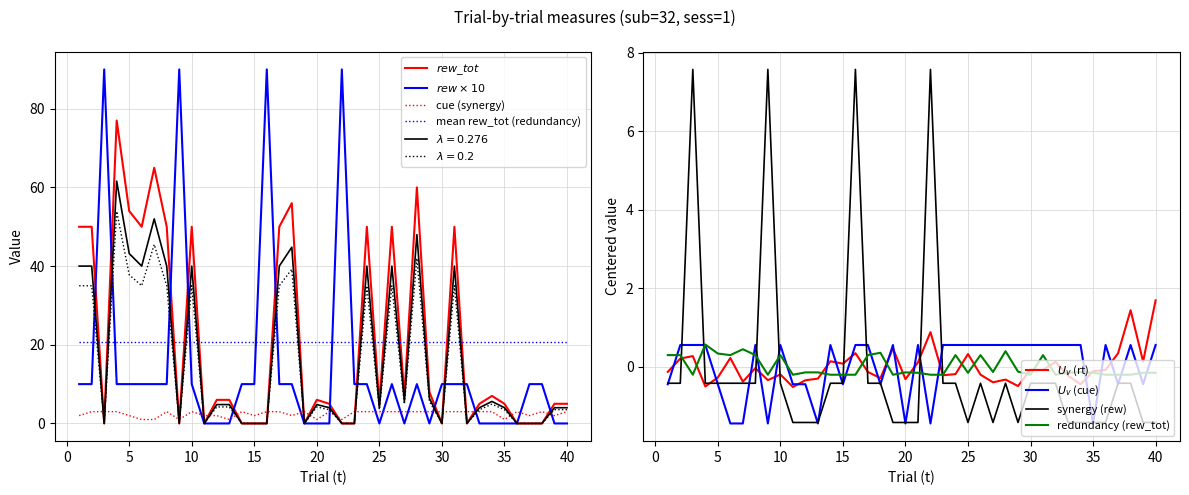

True or false: rt has more than 1 points higher than both neighbors.

True